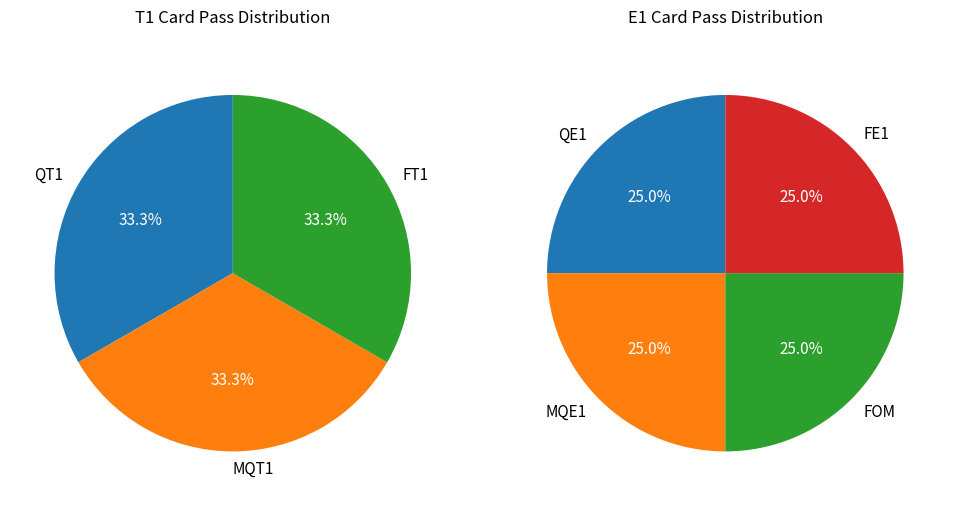

What is the smallest slice in the pie chart?

QE1